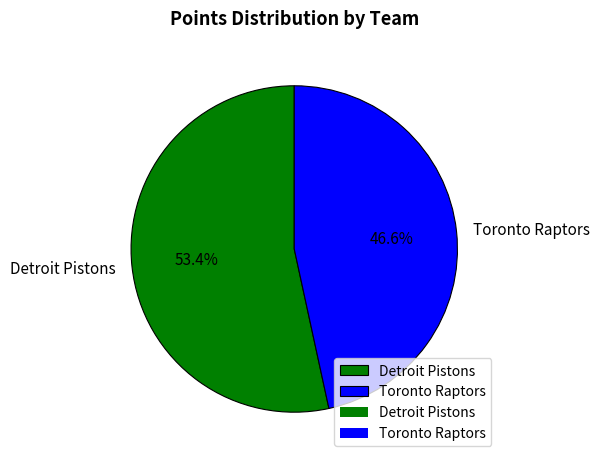

Rank the categories by value from highest to lowest.

Detroit Pistons, Toronto Raptors